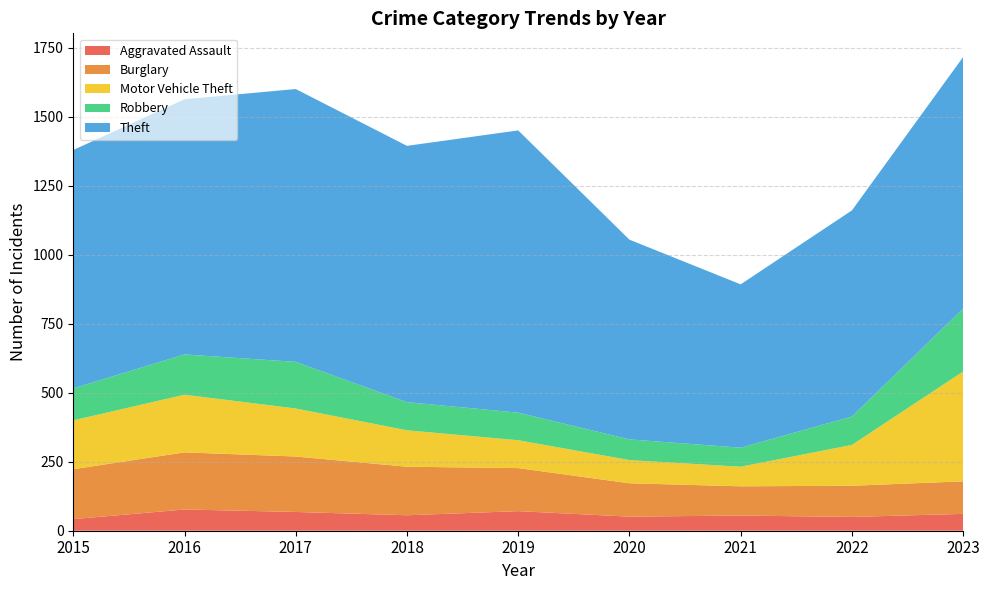

Reading right to left, transcribe all the data shown in this chart.

Aggravated Assault: 61	50	55	51	71	56	68	77	42
Burglary: 118	113	106	121	156	176	201	207	181
Motor Vehicle Theft: 398	148	71	84	101	132	174	209	177
Robbery: 228	103	69	75	100	102	169	146	116
Theft: 912	747	592	724	1023	929	989	925	864